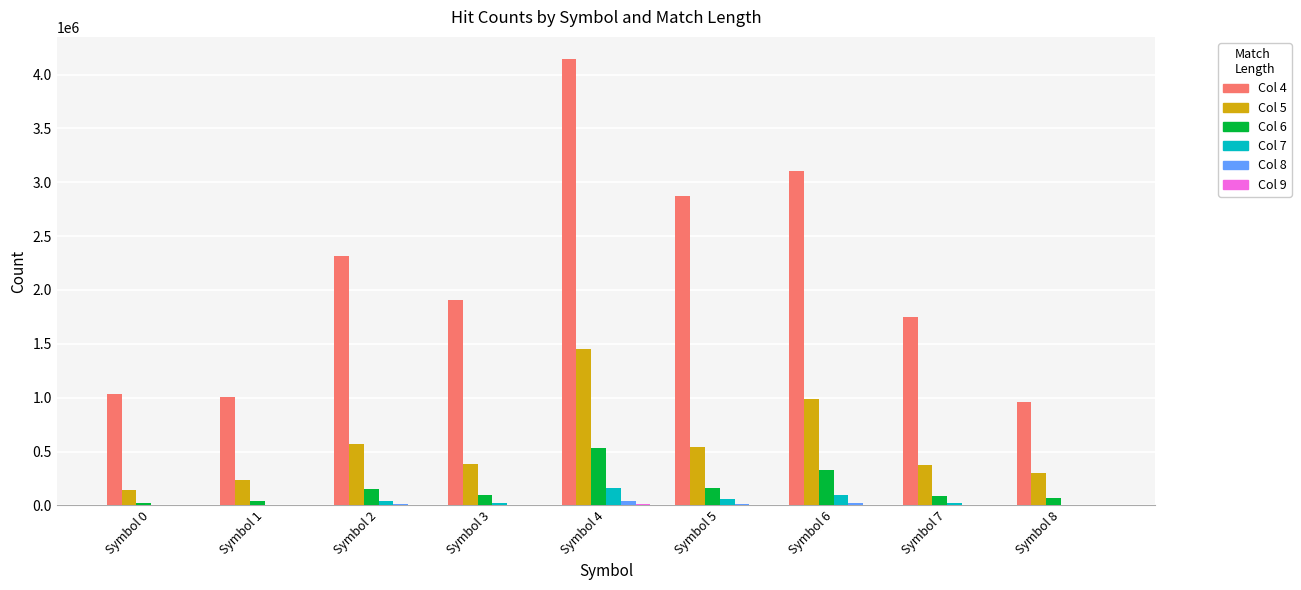

What is the greatest value displayed?

4142964